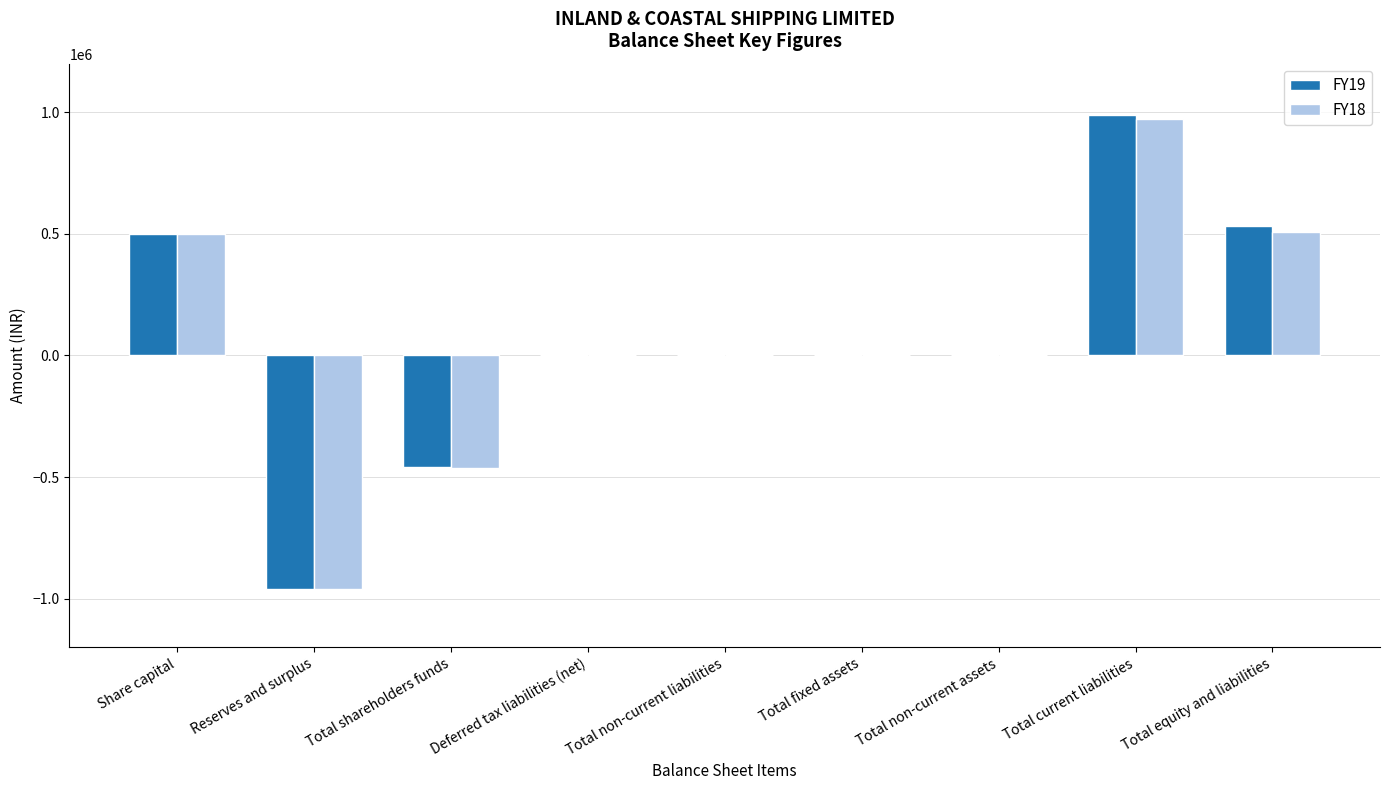

Which series changed the most between Share capital and Total current liabilities?

FY19